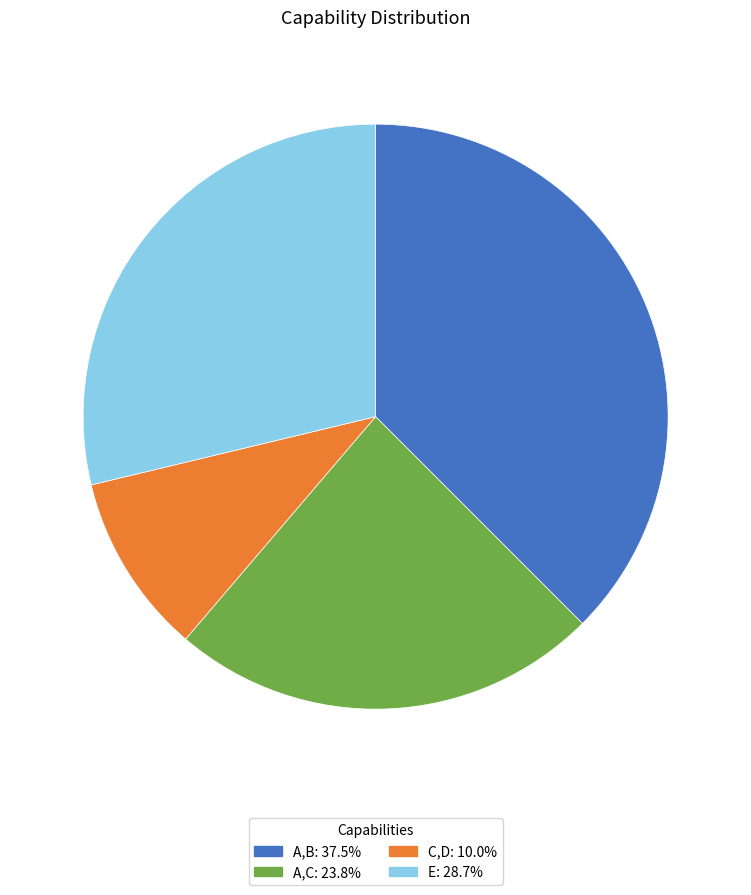

Rank the categories by value from highest to lowest.

A,B, E, A,C, C,D